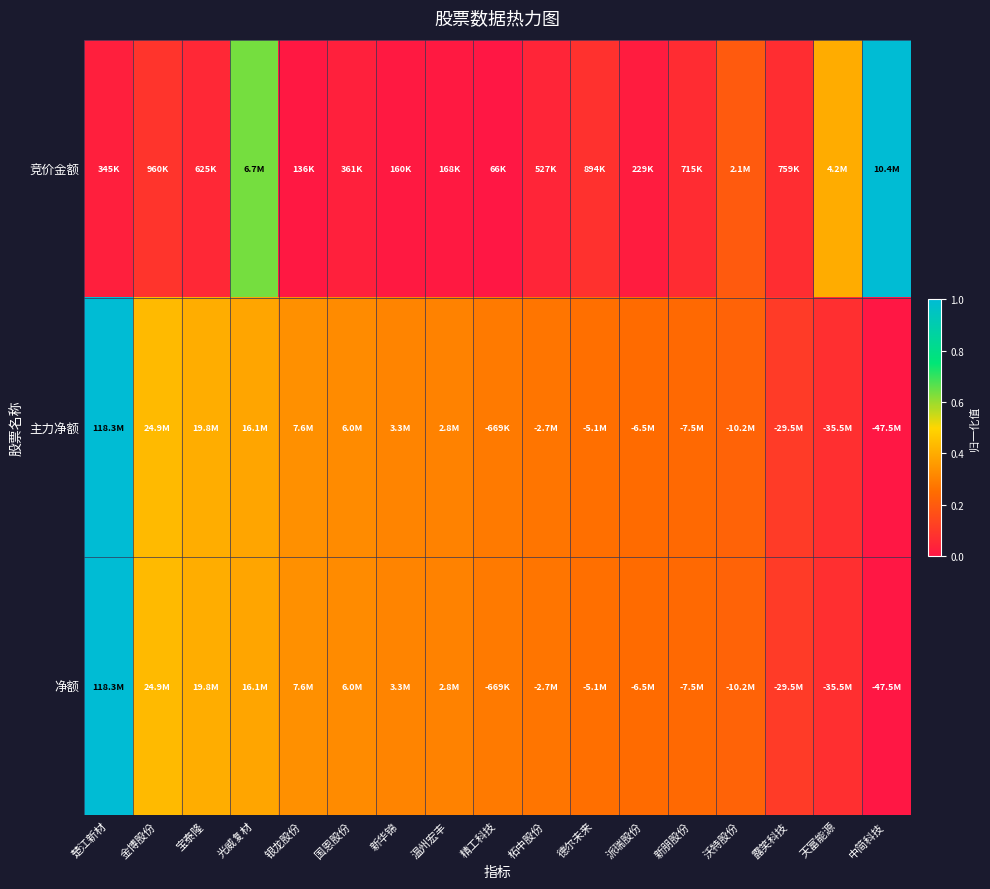

Reading left to right, transcribe all the data shown in this chart.

竞价金额: 楚江新材=0.0	金博股份=0.1	宝泰隆=0.1	光威复材=0.6	银龙股份=0.0	国恩股份=0.0	新华锦=0.0	温州宏丰=0.0	精工科技=0.0	柘中股份=0.0	德尔未来=0.1	派瑞股份=0.0	新朋股份=0.1	沃特股份=0.2	露笑科技=0.1	天富能源=0.4	中简科技=1.0
主力净额: 楚江新材=1.0	金博股份=0.4	宝泰隆=0.4	光威复材=0.4	银龙股份=0.3	国恩股份=0.3	新华锦=0.3	温州宏丰=0.3	精工科技=0.3	柘中股份=0.3	德尔未来=0.3	派瑞股份=0.2	新朋股份=0.2	沃特股份=0.2	露笑科技=0.1	天富能源=0.1	中简科技=0.0
净额: 楚江新材=1.0	金博股份=0.4	宝泰隆=0.4	光威复材=0.4	银龙股份=0.3	国恩股份=0.3	新华锦=0.3	温州宏丰=0.3	精工科技=0.3	柘中股份=0.3	德尔未来=0.3	派瑞股份=0.2	新朋股份=0.2	沃特股份=0.2	露笑科技=0.1	天富能源=0.1	中简科技=0.0